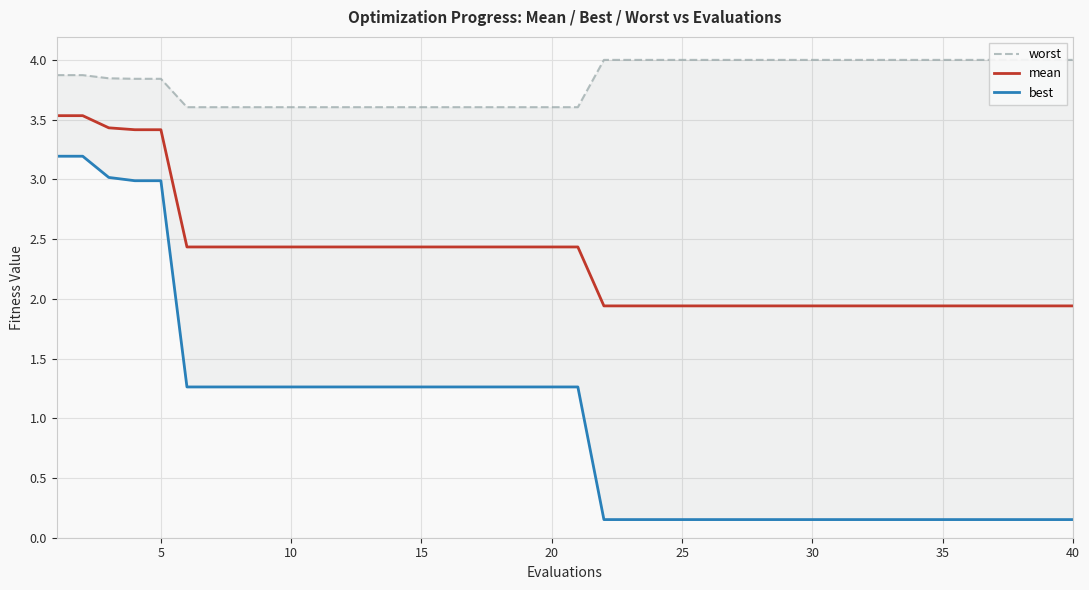

How many data points in best are less than 1?

19